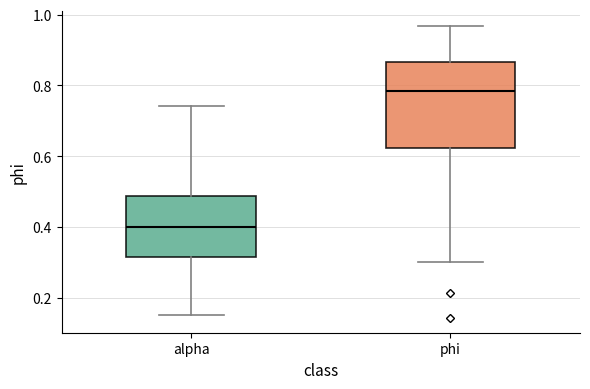

Where does the median line of the box for phi sit on the y-axis? The values are not printed on the chart, so give them approximately, as read against the axis.

0.78